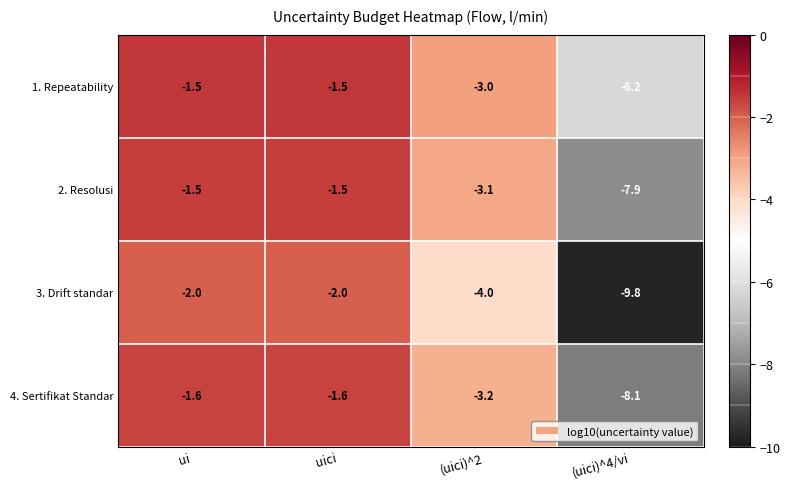

What is the sum of the 1. Repeatability values at uici and (uici)^2?

-4.5